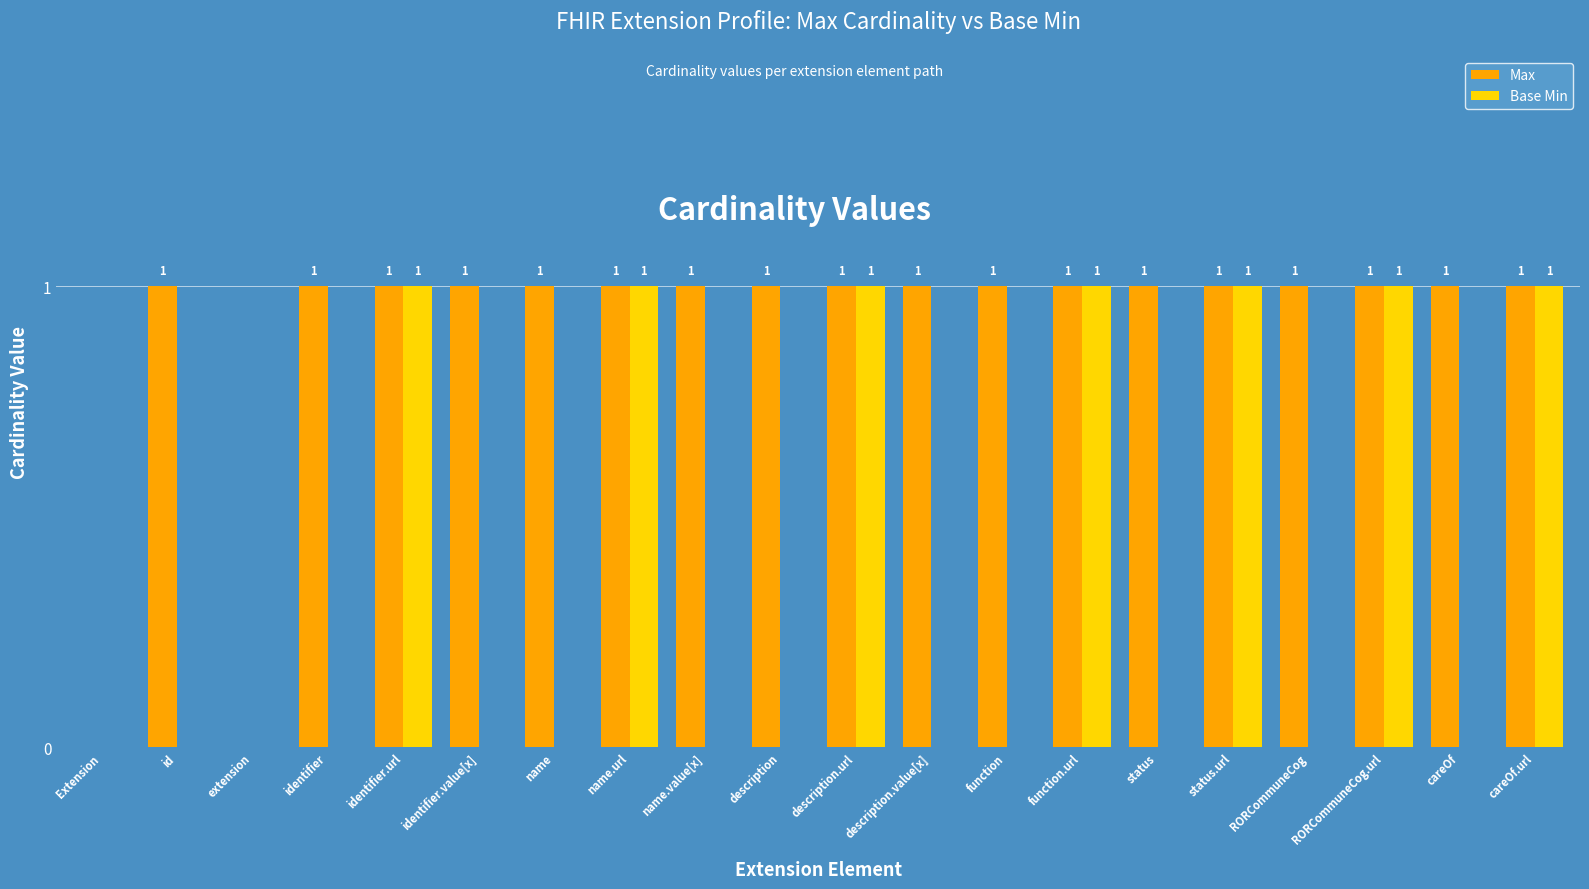

The value of Base Min at name is -1. True or false?

False